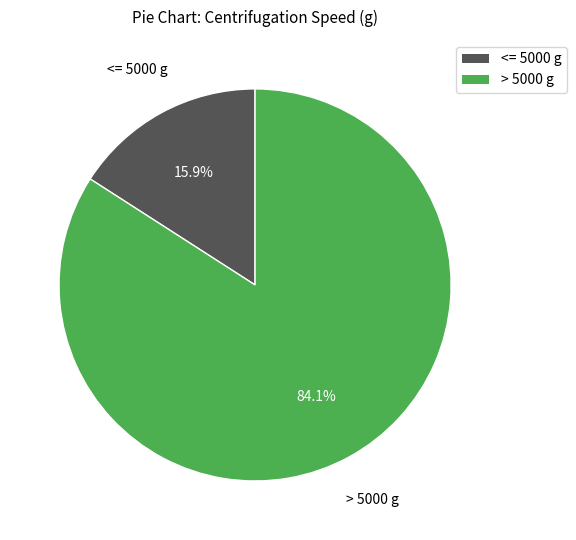

Is there any slice that represents more than half of the pie?

Yes